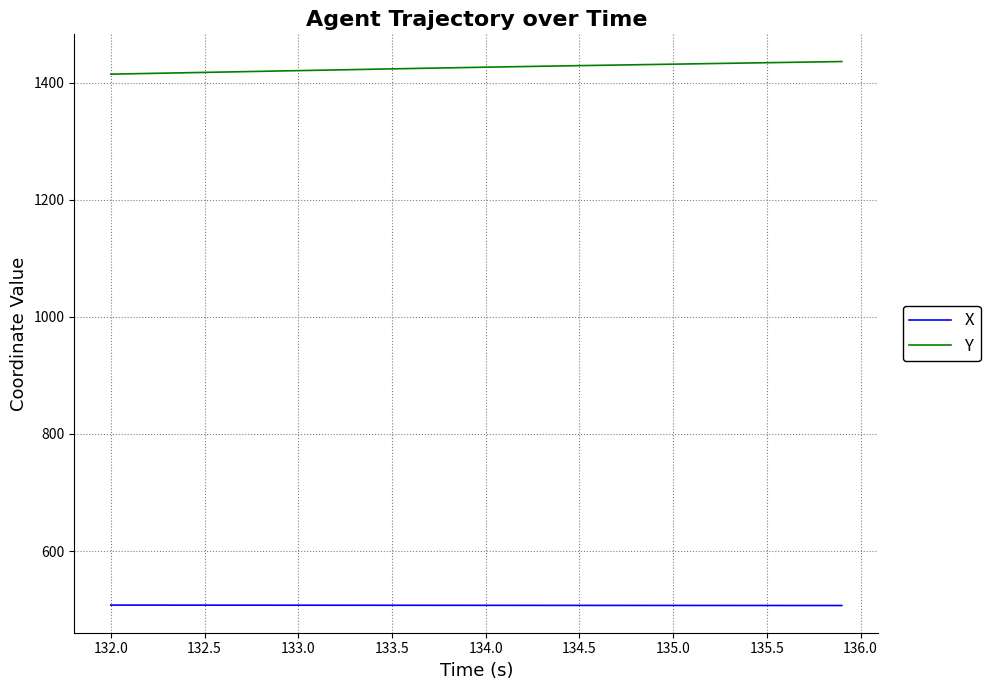

What is the average value of the Y series?

1425.7